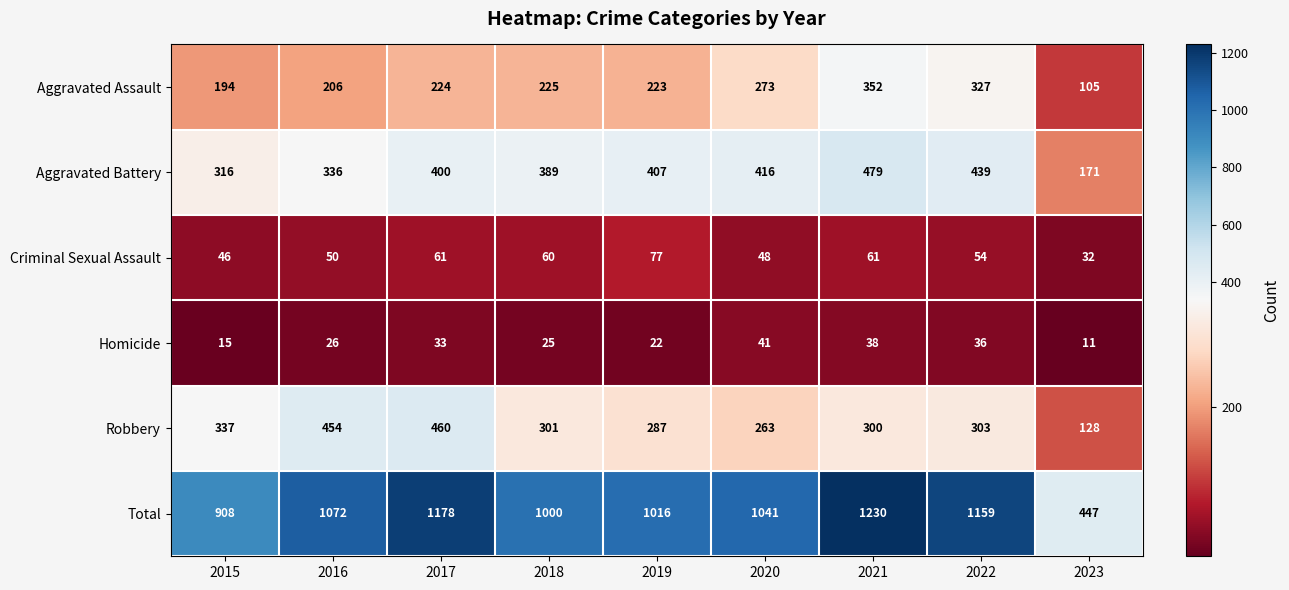

Which category has the lowest value across all series?

2023